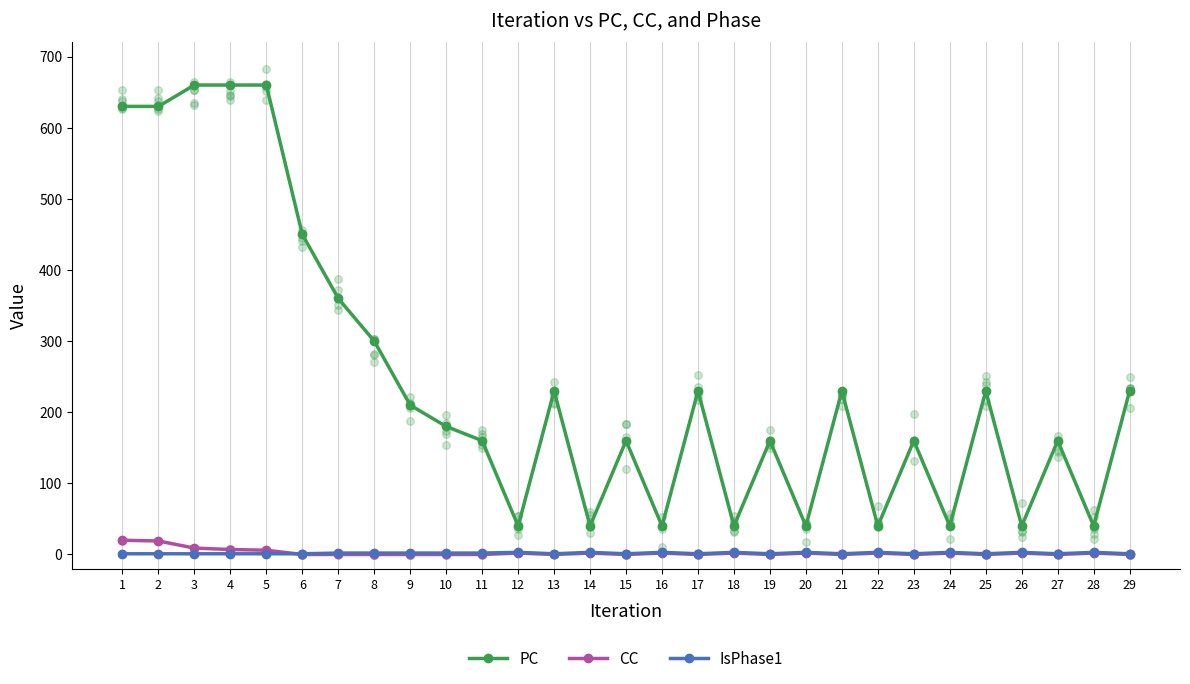

Which series has the largest Y range (max minus min)?

PC